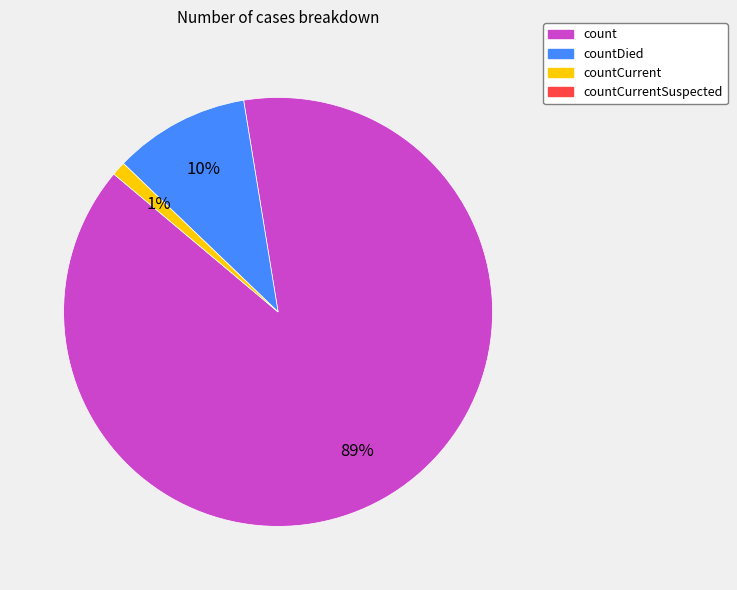

To the nearest percent, what is the difference between the largest and smallest slice percentages?

88%